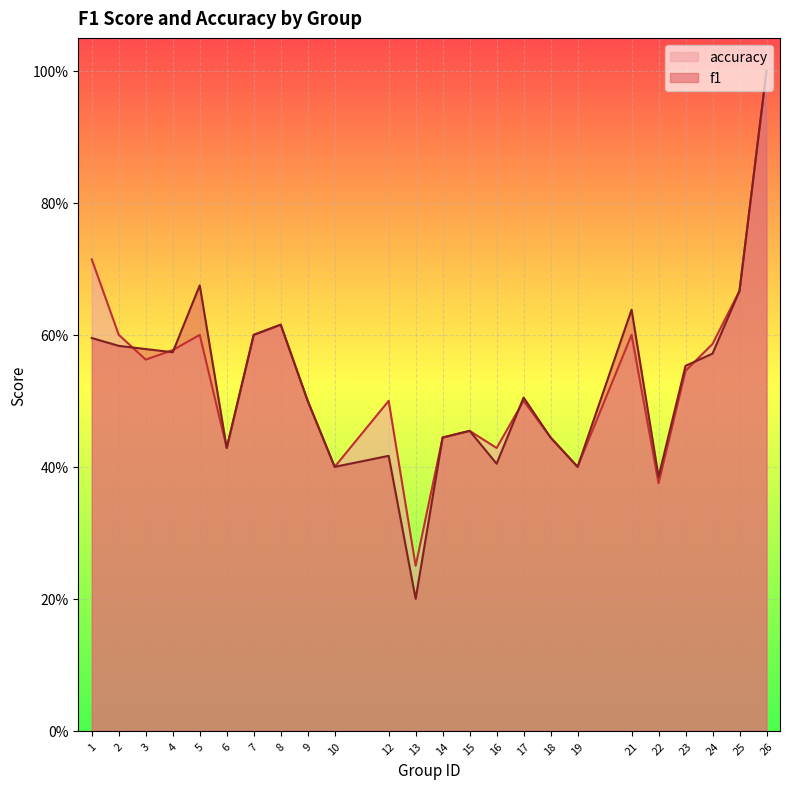

At which label does accuracy reach its peak?

26